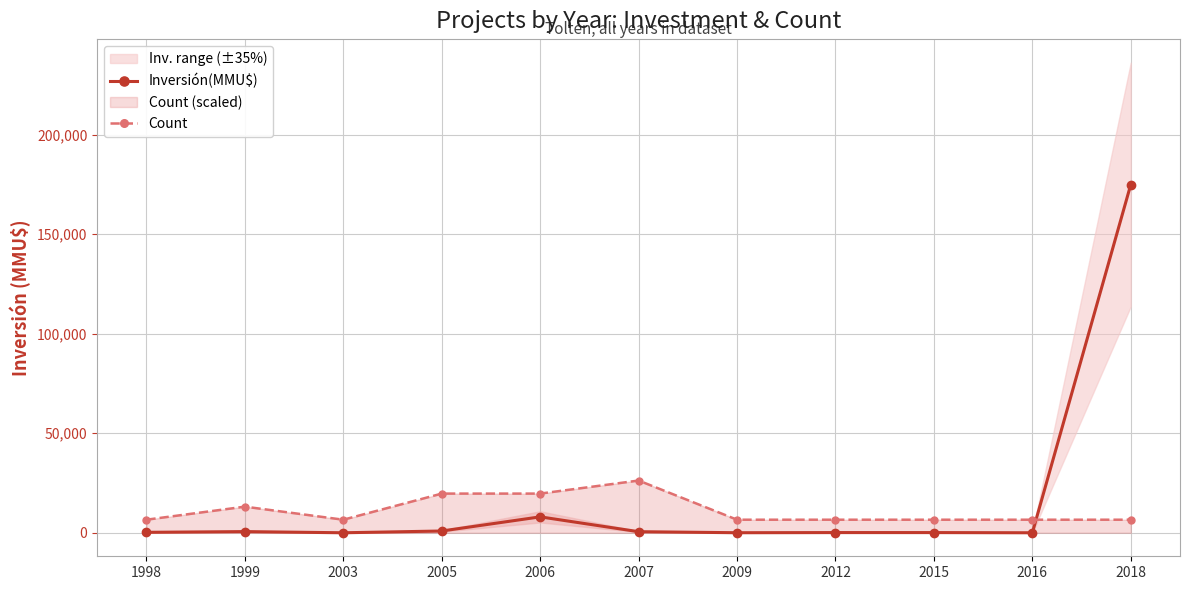

What is the spread (max minus min) of values at 2012?

6462.5